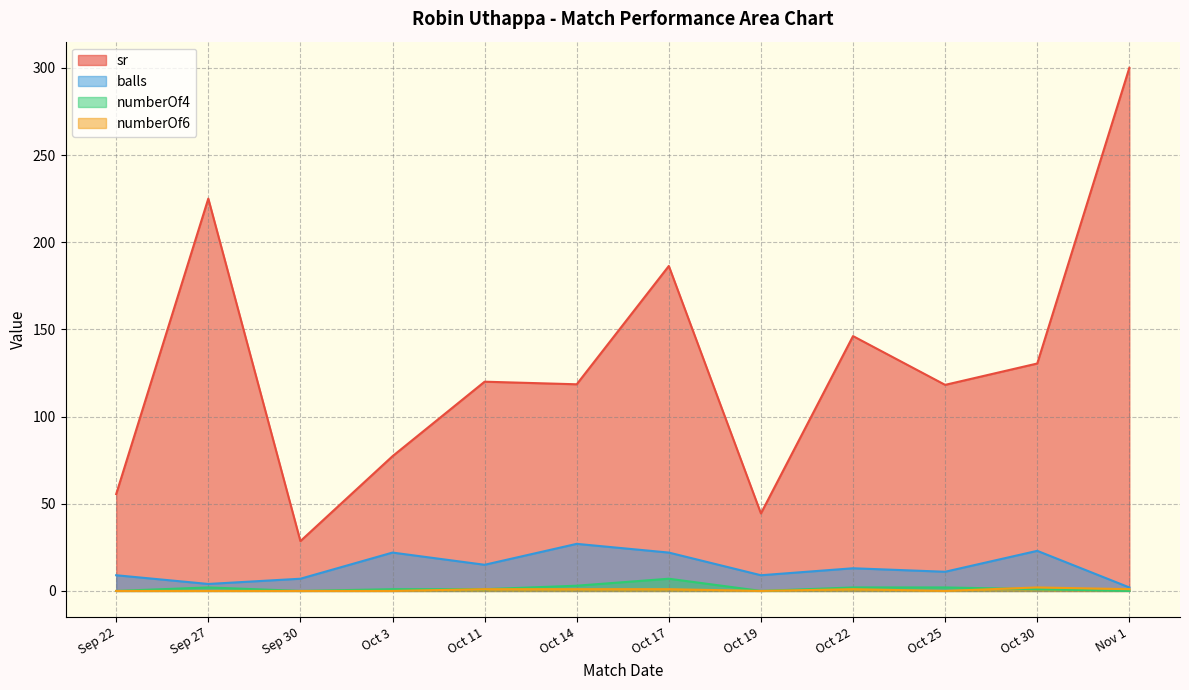

How many lines are shown in the chart?

4